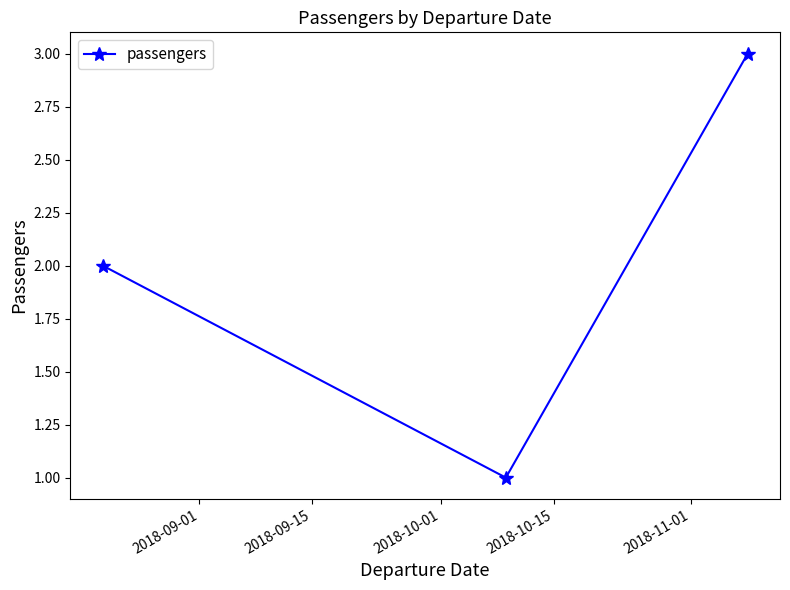

What is the greatest value displayed?

3